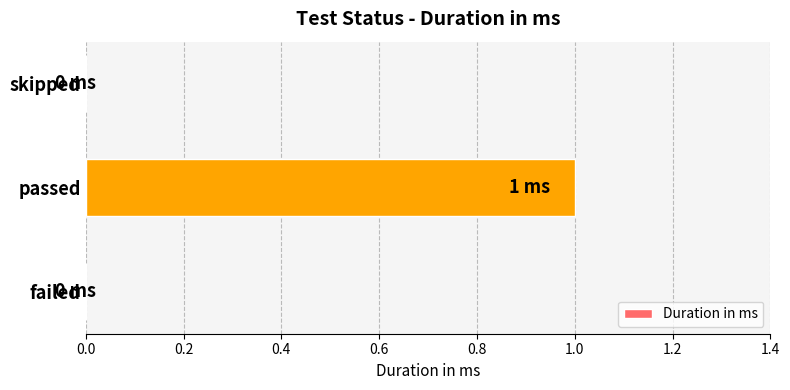

Reading top to bottom, list all the values displayed in this chart.

skipped=0	passed=1	failed=0